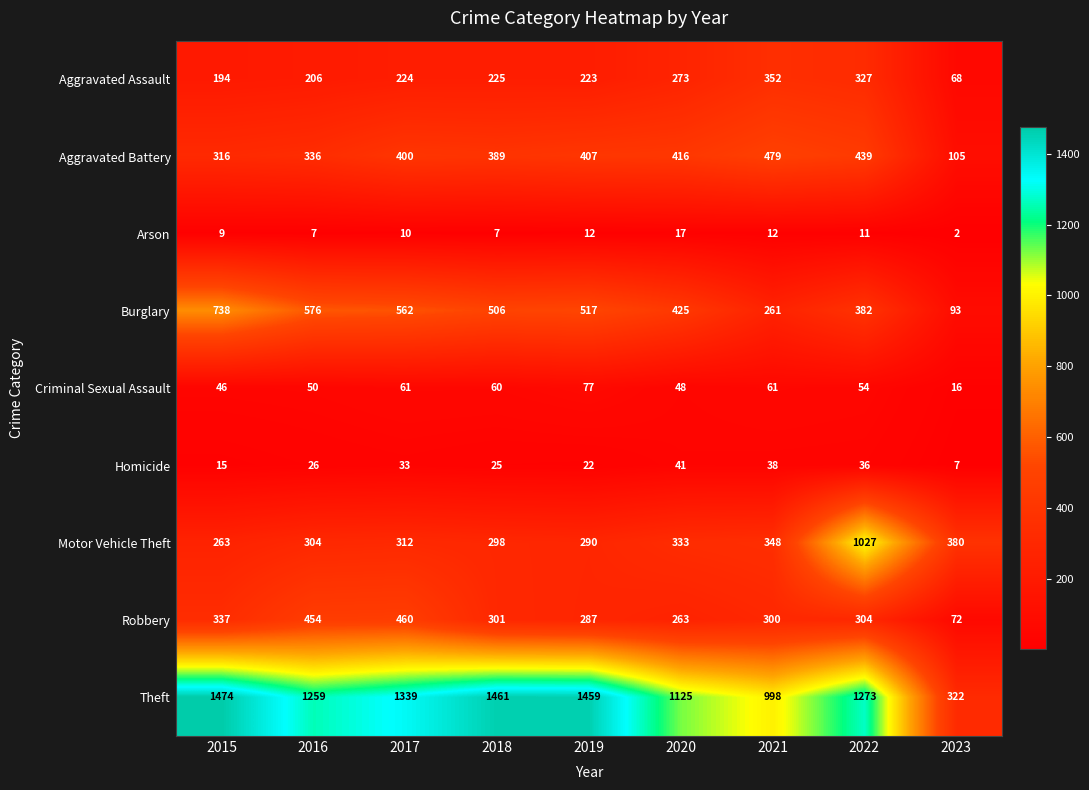

The value of Homicide at 2017 is 33. True or false?

True